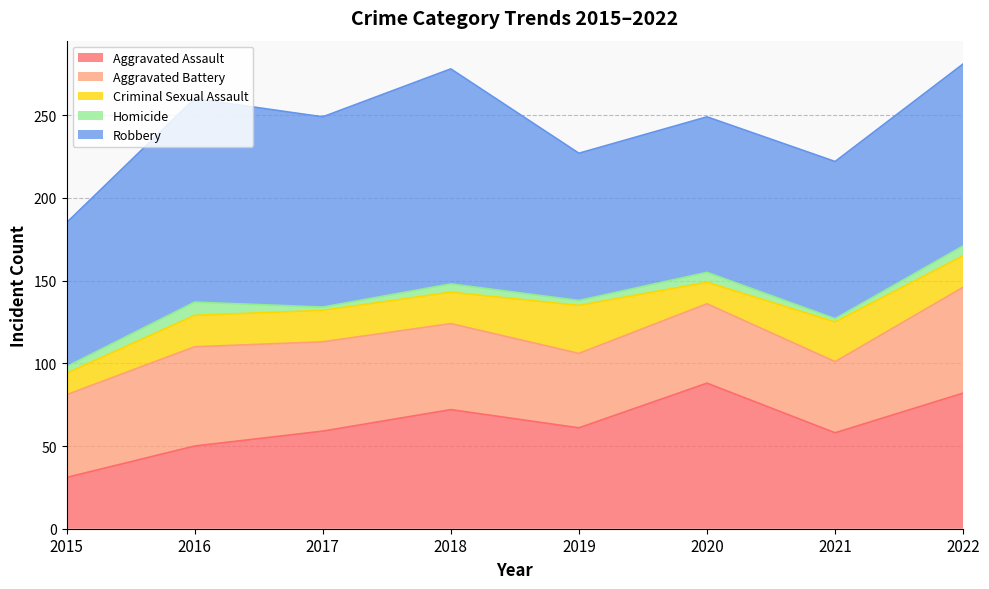

Reading left to right, what are all the values shown in this chart?

Aggravated Assault: 2015=31	2016=50	2017=59	2018=72	2019=61	2020=88	2021=58	2022=82
Aggravated Battery: 2015=50	2016=60	2017=54	2018=52	2019=45	2020=48	2021=43	2022=64
Criminal Sexual Assault: 2015=13	2016=19	2017=19	2018=19	2019=29	2020=13	2021=24	2022=19
Homicide: 2015=4	2016=8	2017=2	2018=5	2019=3	2020=6	2021=2	2022=6
Robbery: 2015=87	2016=123	2017=115	2018=130	2019=89	2020=94	2021=95	2022=110